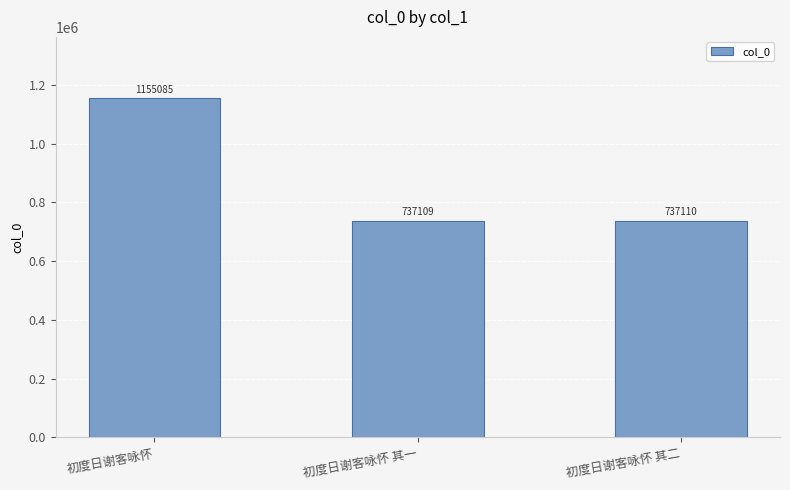

Are the bars horizontal?

No